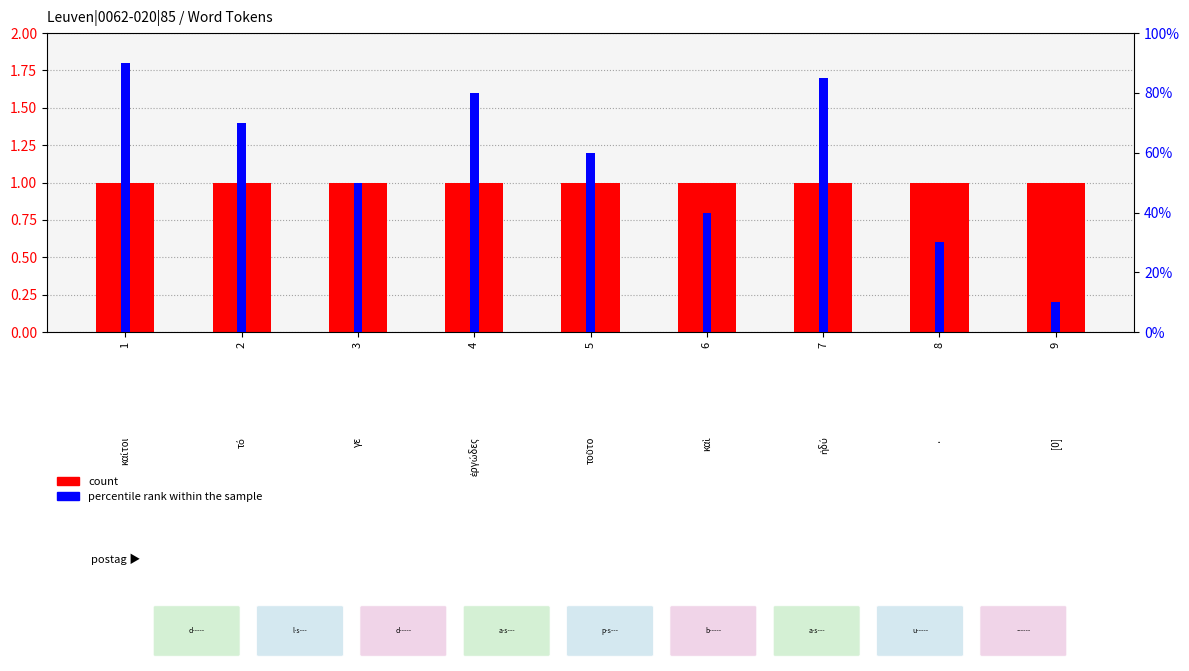

What is the sum of all count values?

9